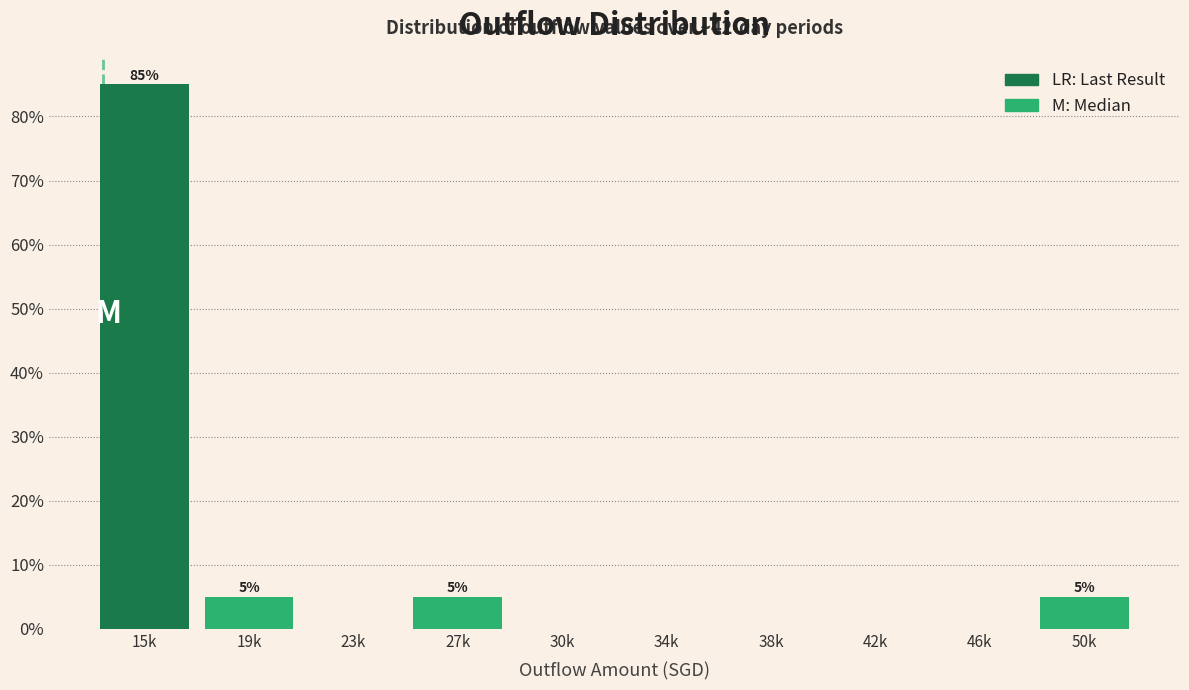

Reading right to left, transcribe all the data shown in this chart.

50k=5	46k=0	42k=0	38k=0	34k=0	30k=0	27k=5	23k=0	19k=5	15k=85